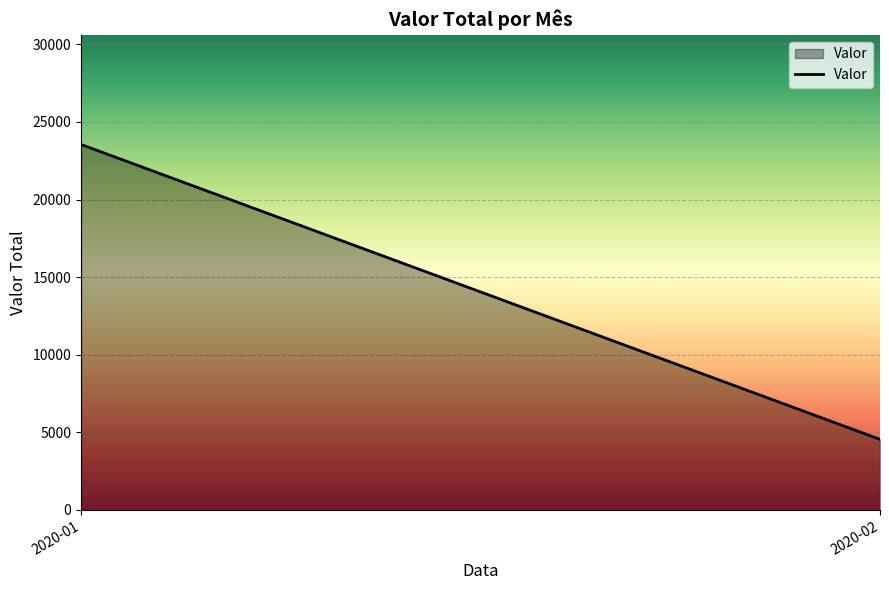

At which label is the value closest to 14050?

2020-01